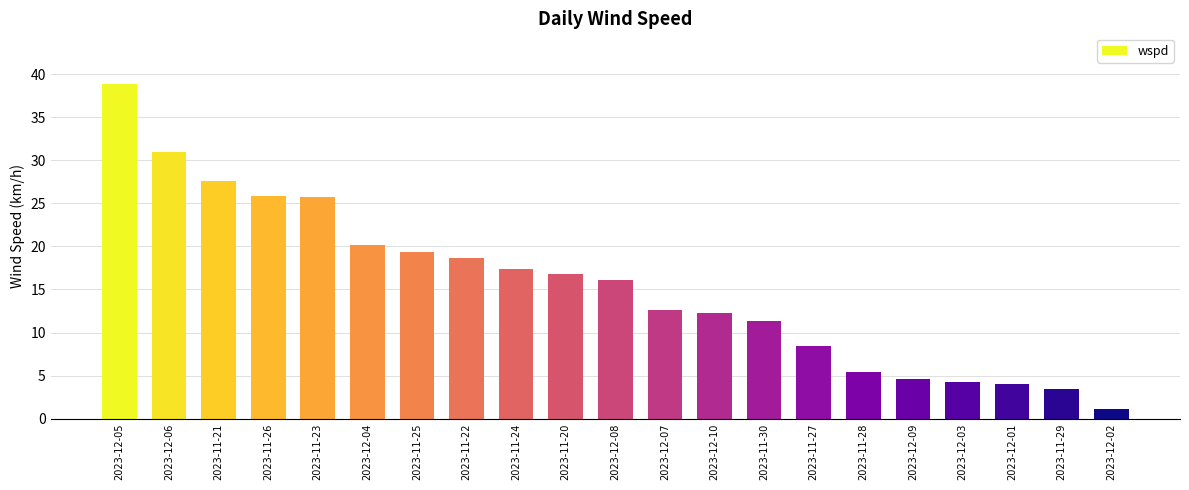

What is the difference between the maximum and second lowest values?

35.5